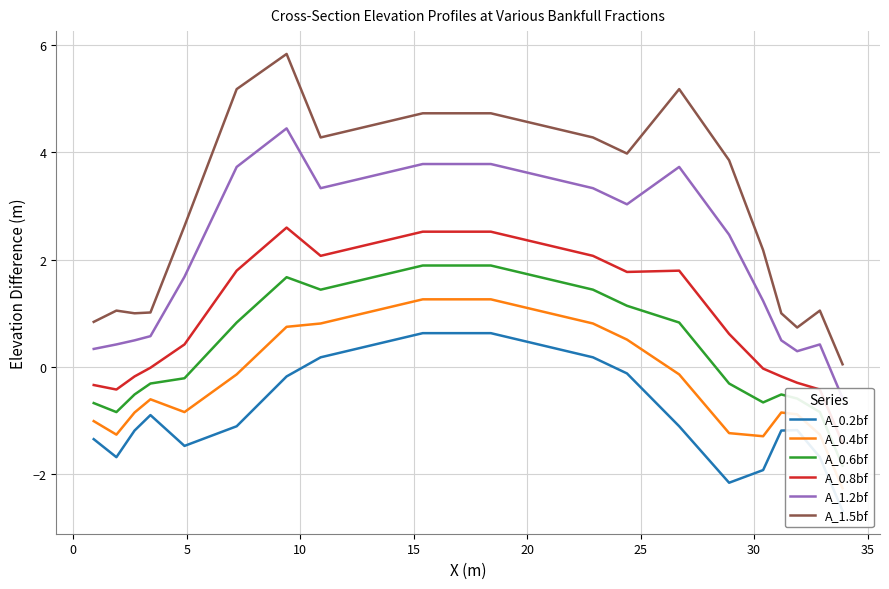

How many data points in A_0.2bf are less than 0?

15